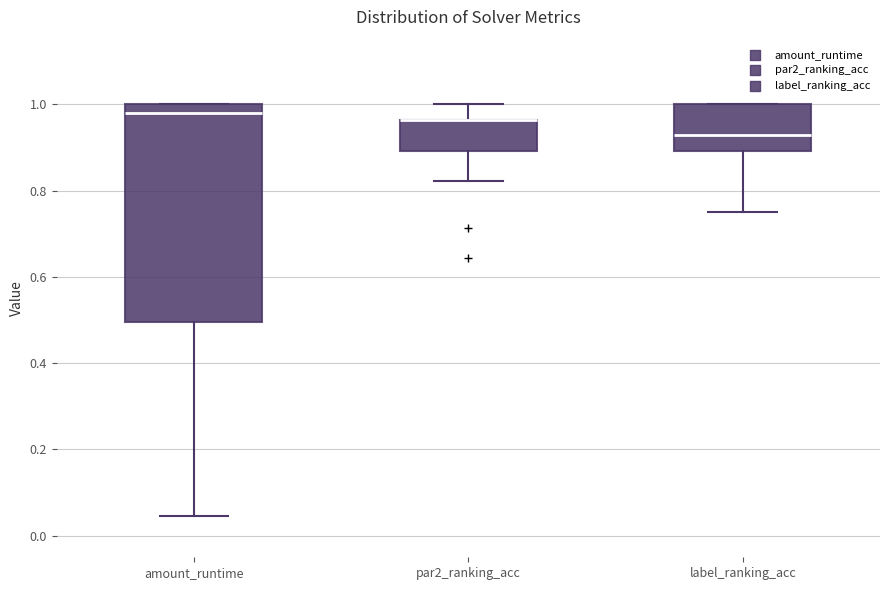

Reading left to right, read every box against the y-axis: the position of its median line, the range the box covers, and the ends of its whiskers. The values are not printed on the chart, so give them approximately, as read against the axis.

amount_runtime: median 0.98, box 0.50 to 1.00, whiskers 0.04 to 1.00
par2_ranking_acc: median 0.96 (drawn on the box's upper edge), box 0.90 to 0.96, whiskers 0.82 to 1.00
label_ranking_acc: median 0.92, box 0.90 to 1.00, whiskers 0.76 to 1.00